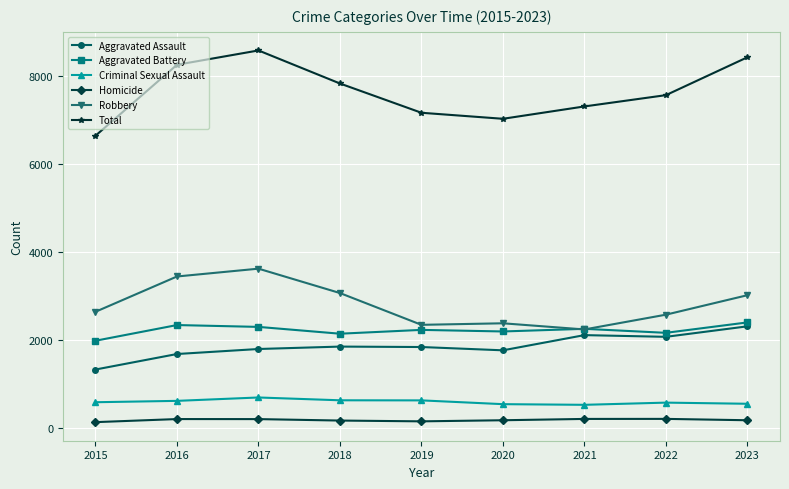

Does the chart display data point markers on the line(s)?

Yes